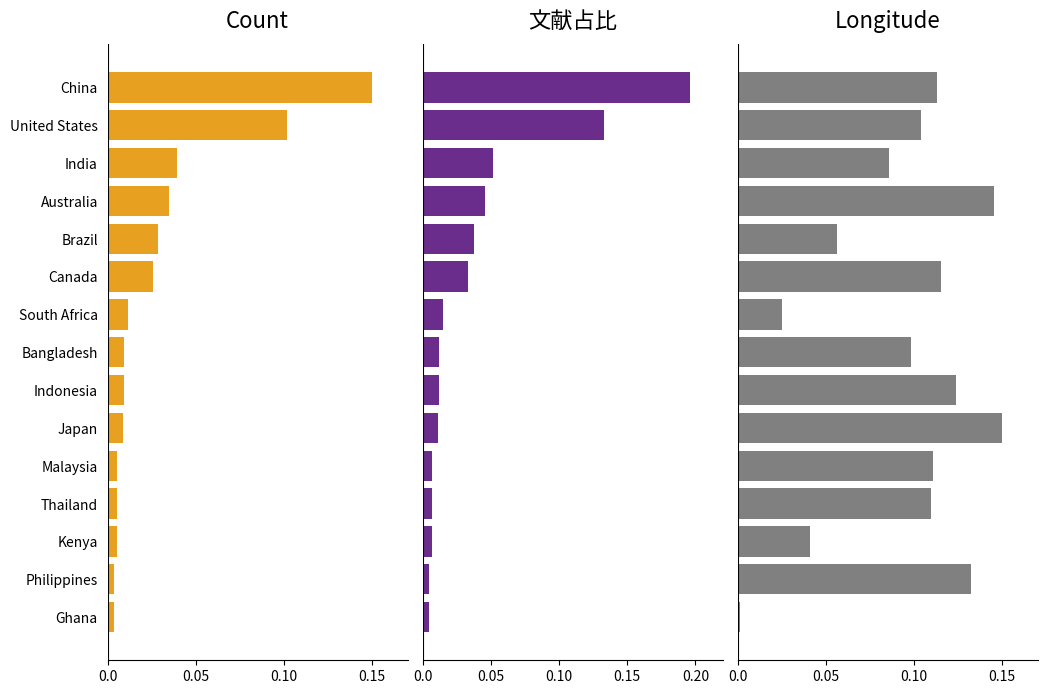

Reading left to right, what are all the values shown in this chart?

count: 0.1	0.1	0.0	0.0	0.0	0.0	0.0	0.0	0.0	0.0	0.0	0.0	0.0	0.0	0.0
文献占比: 0.2	0.1	0.1	0.0	0.0	0.0	0.0	0.0	0.0	0.0	0.0	0.0	0.0	0.0	0.0
longitude: 0.1	0.1	0.1	0.1	0.1	0.1	0.0	0.1	0.1	0.1	0.1	0.1	0.0	0.1	0.0